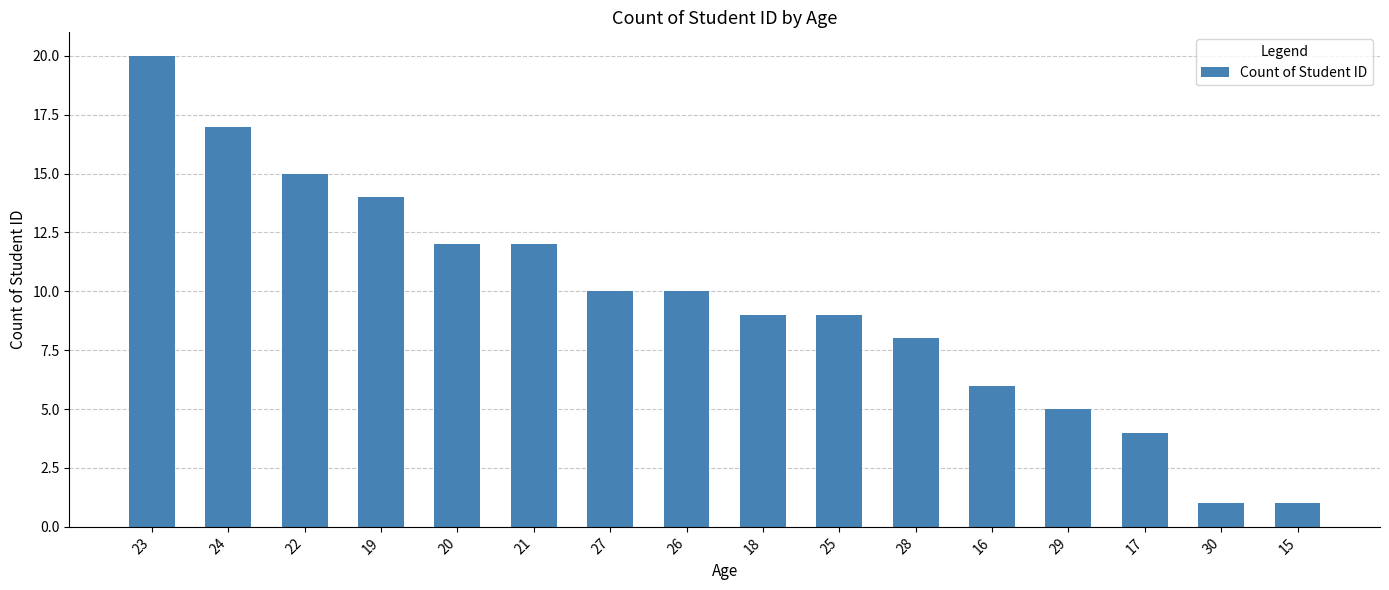

How many data points are less than 10?

8